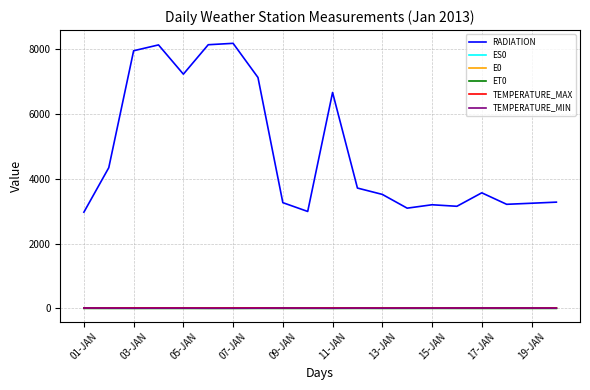

Which series has the largest total across all categories?

RADIATION